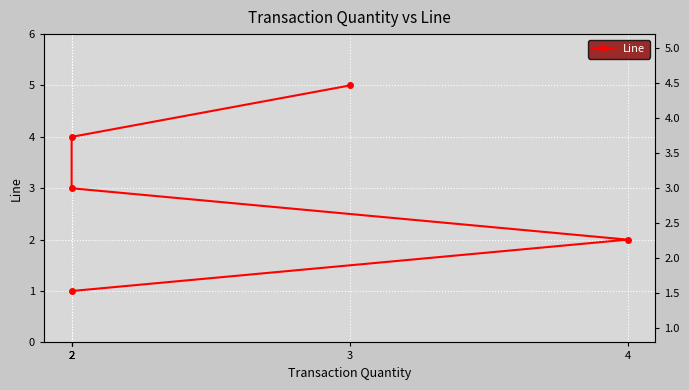

Rank the categories by value from highest to lowest.

3, 2, 2, 4, 2